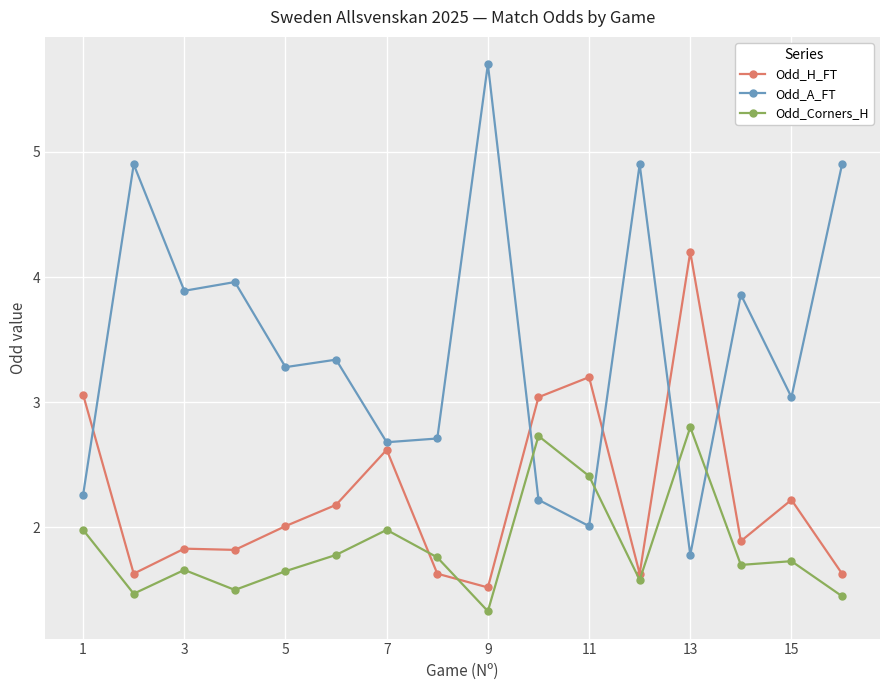

List the series in order of their peak value, lowest first.

Odd_Corners_H, Odd_H_FT, Odd_A_FT